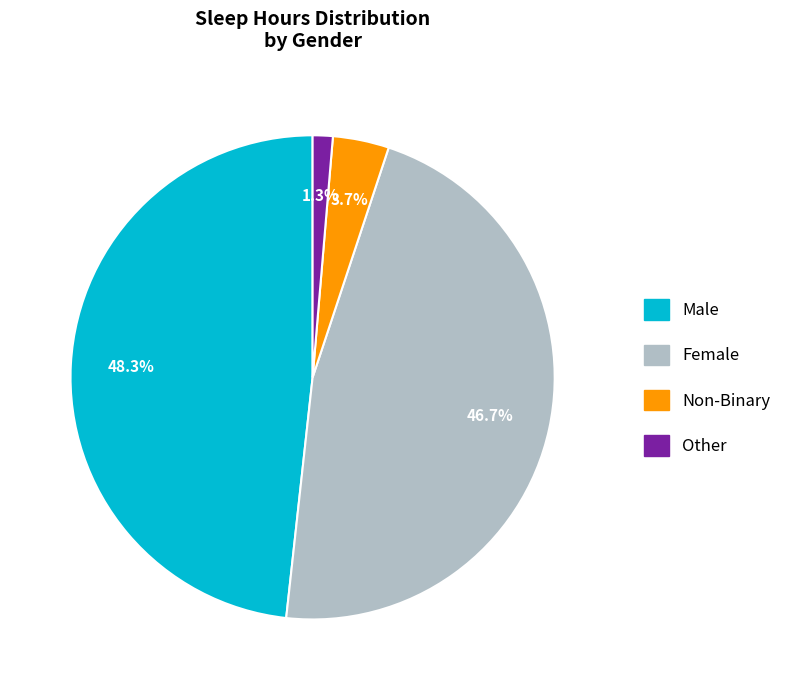

Combined, what portion of the pie is Non-Binary and Other?

5.1%